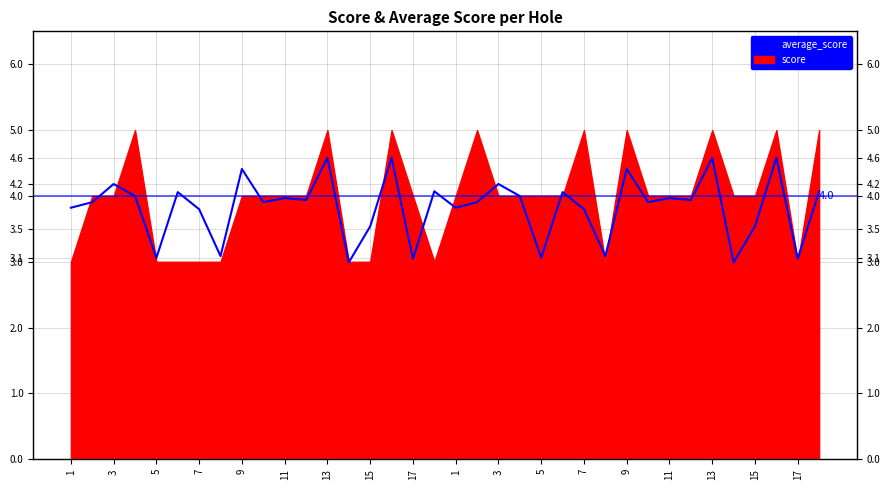

What is the difference between the values at 23 and 1?

0.2